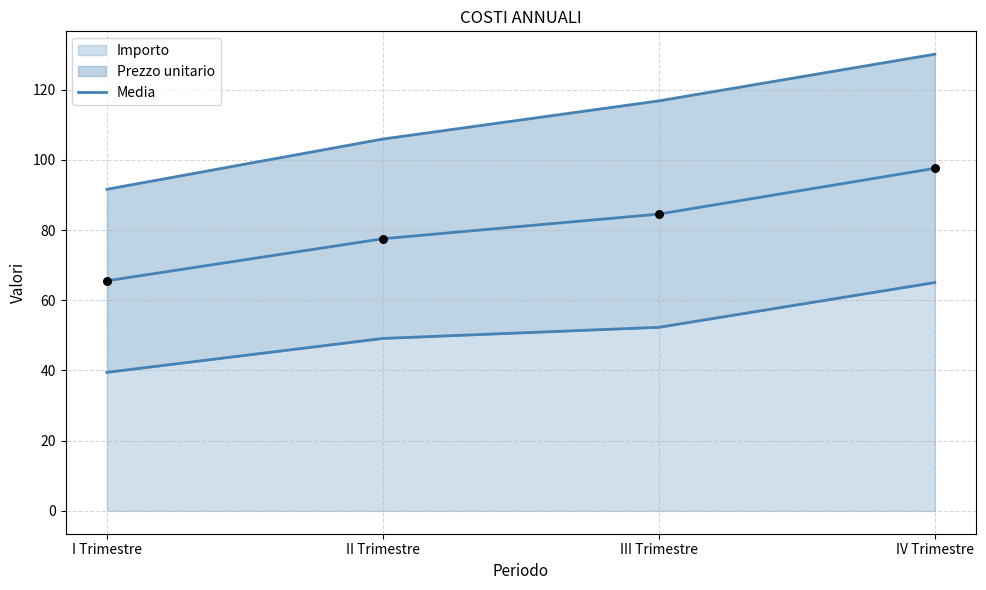

What is the change in value from I Trimestre to II Trimestre?

+12.0